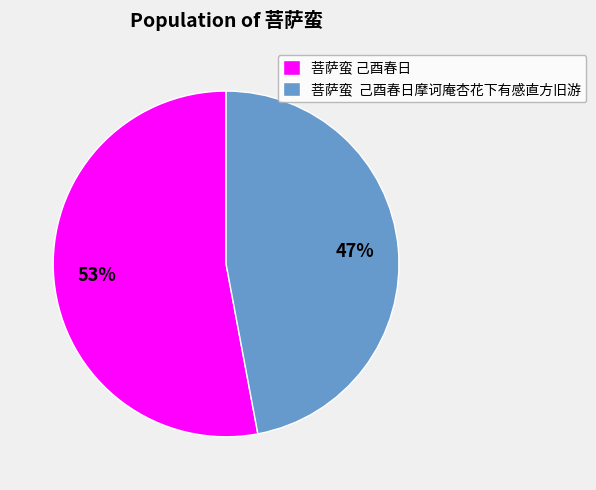

To the nearest percent, what is the difference between the 菩萨蛮 己酉春日 and 菩萨蛮 己酉春日摩诃庵杏花下有感直方旧游 slice percentages?

6%